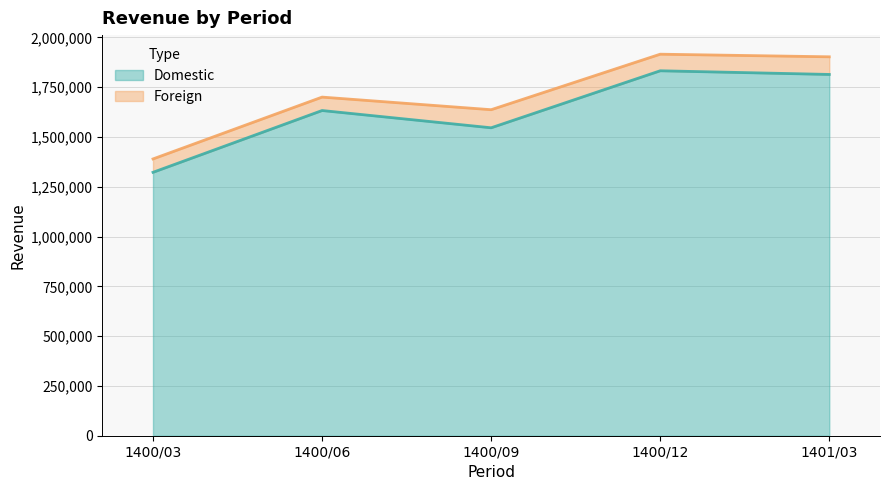

Which has a higher value, 1400/12 or 1400/06?

1400/12